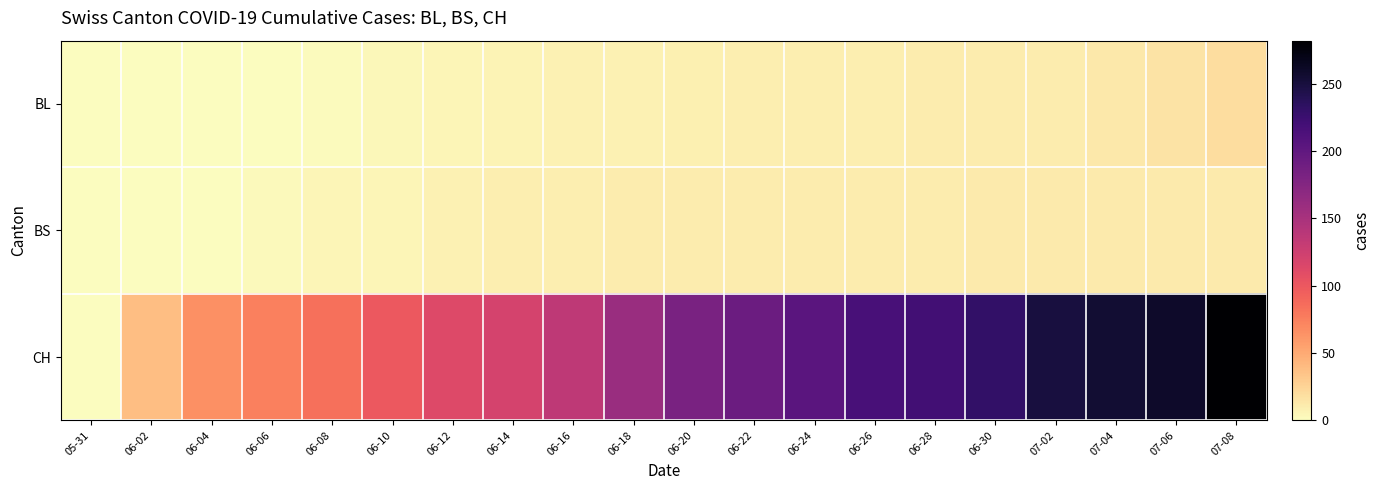

Reading left to right, list all the values displayed in this chart.

BL: 05-31=0	06-02=0	06-04=0	06-06=1	06-08=2	06-10=4	06-12=5	06-14=6	06-16=7	06-18=7	06-20=8	06-22=9	06-24=9	06-26=9	06-28=10	06-30=10	07-02=11	07-04=13	07-06=16	07-08=19
BS: 05-31=0	06-02=0	06-04=1	06-06=3	06-08=5	06-10=5	06-12=7	06-14=9	06-16=9	06-18=10	06-20=10	06-22=11	06-24=11	06-26=11	06-28=11	06-30=12	07-02=12	07-04=12	07-06=12	07-08=12
CH: 05-31=0	06-02=38	06-04=66	06-06=74	06-08=84	06-10=100	06-12=113	06-14=119	06-16=135	06-18=160	06-20=182	06-22=192	06-24=204	06-26=217	06-28=221	06-30=231	07-02=249	07-04=255	07-06=259	07-08=282